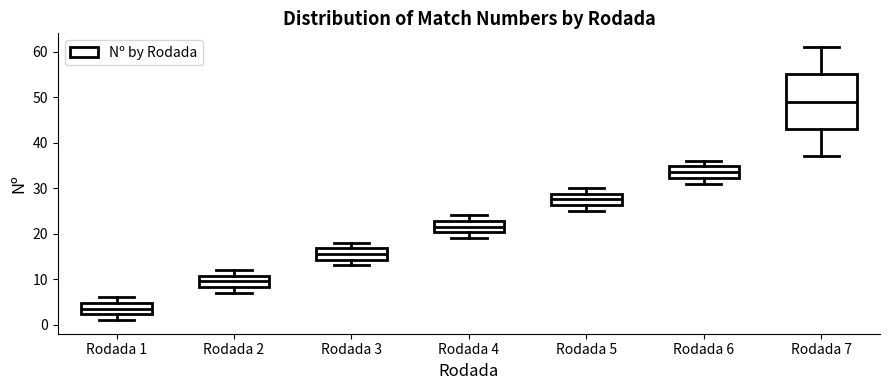

Where is the upper edge of the box for Rodada 6 on the y-axis? The values are not printed on the chart, so give them approximately, as read against the axis.

35